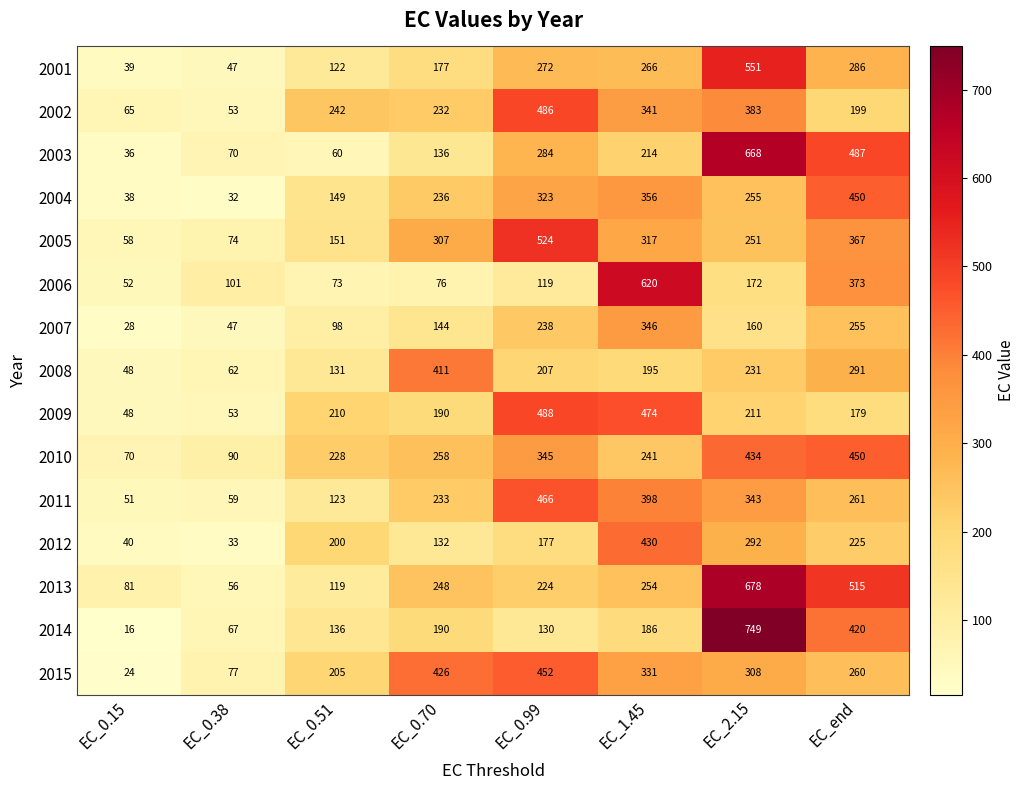

What is the minimum value shown in the chart?

16